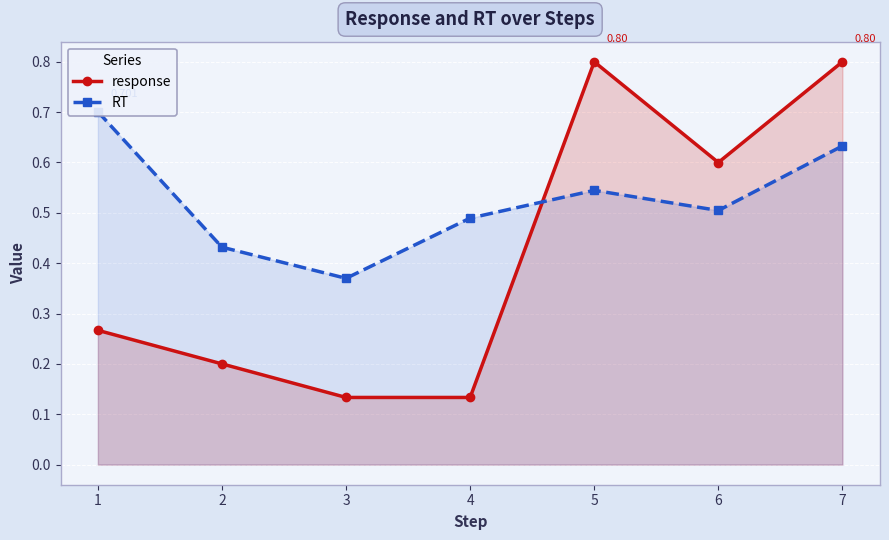

Which category has the lowest value across all series?

3